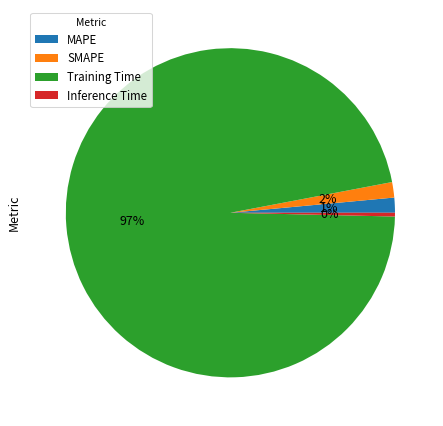

Which has a higher value, Training Time or SMAPE?

Training Time